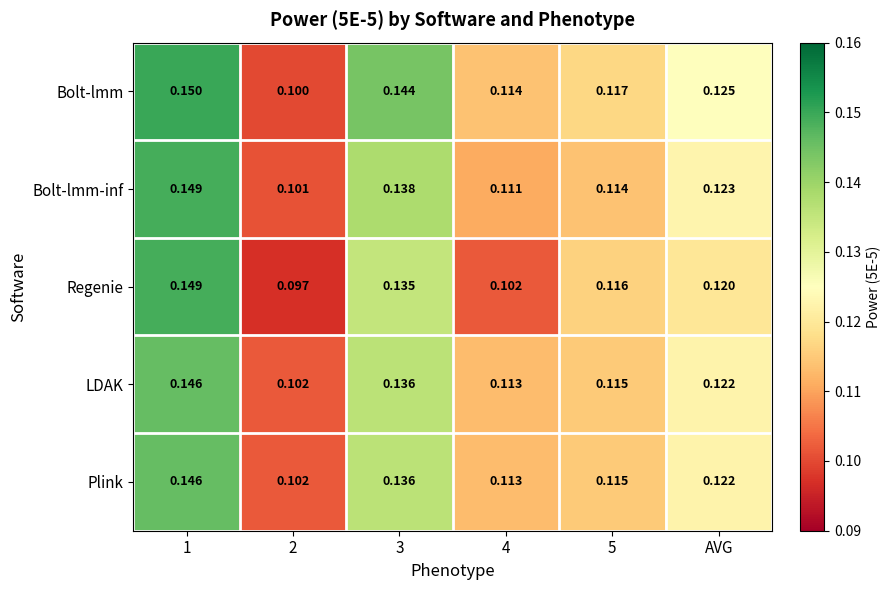

Is the value of Bolt-lmm at 4 greater than the value of Bolt-lmm-inf at AVG?

No